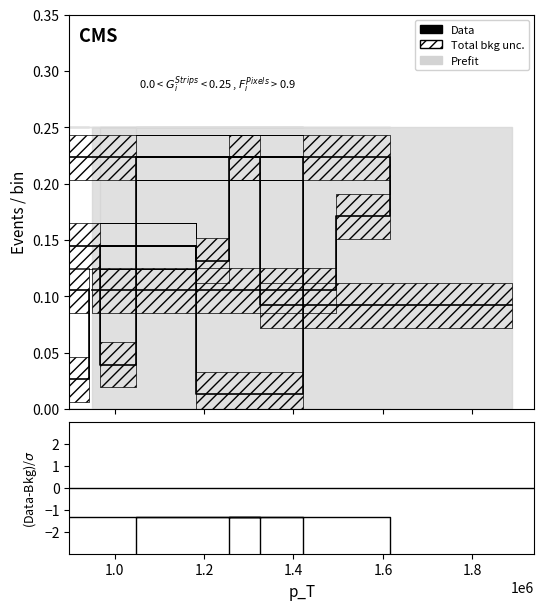

Which series ends up on top after the final intersection of Data and (Data-Bkg)/$\sigma$?

Data